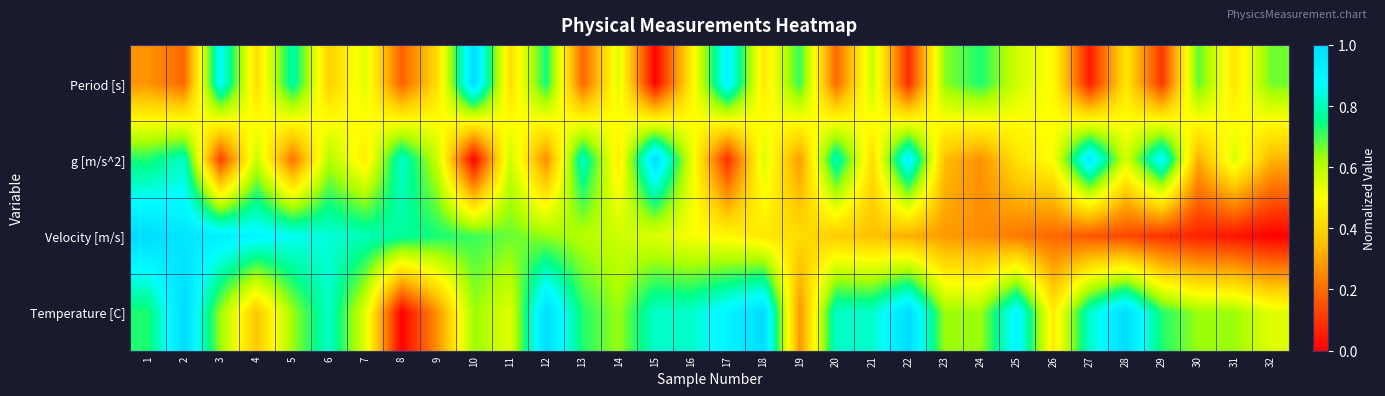

How many categories are shown in the chart?

32